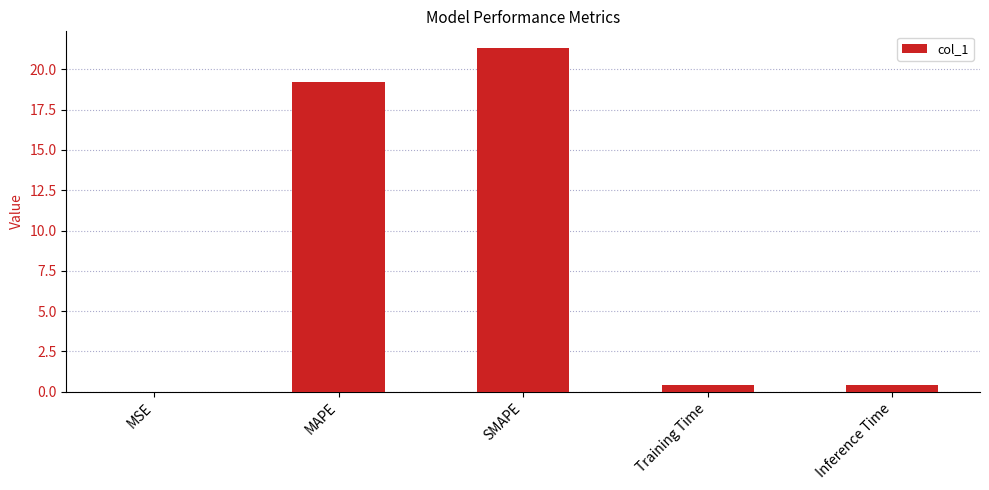

What value does the data have at SMAPE?

21.3